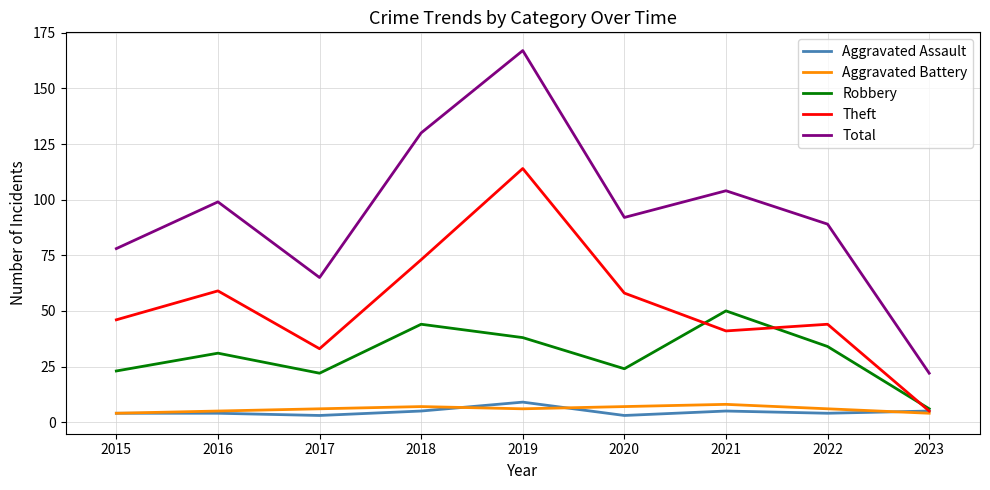

What is the maximum value for Aggravated Assault?

9